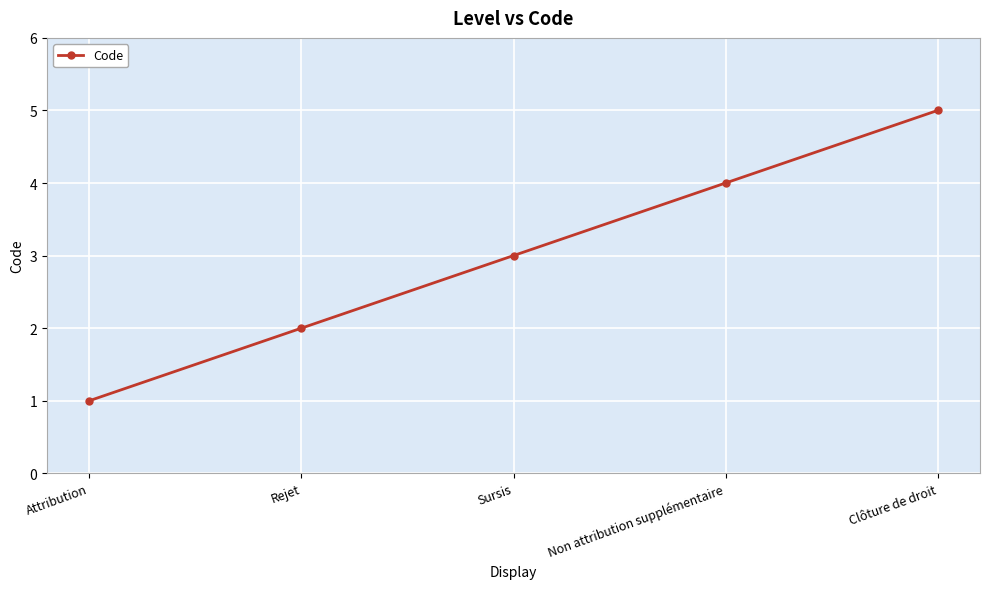

List the labels in order of value, smallest first.

Attribution, Rejet, Sursis, Non attribution supplémentaire, Clôture de droit